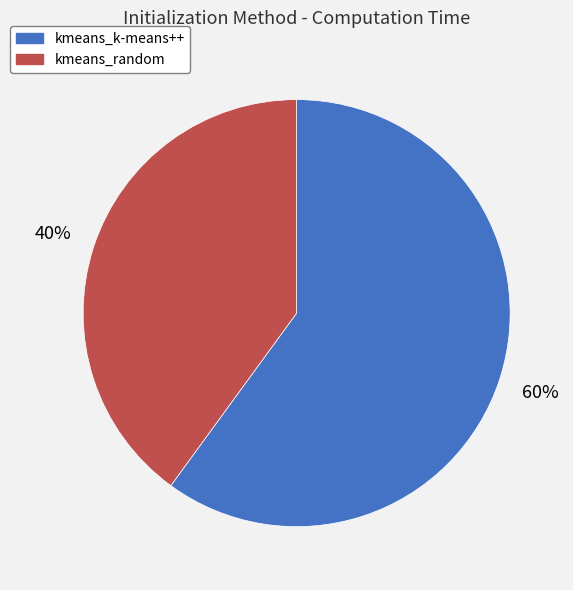

Rank the categories by value from highest to lowest.

kmeans_k-means++, kmeans_random